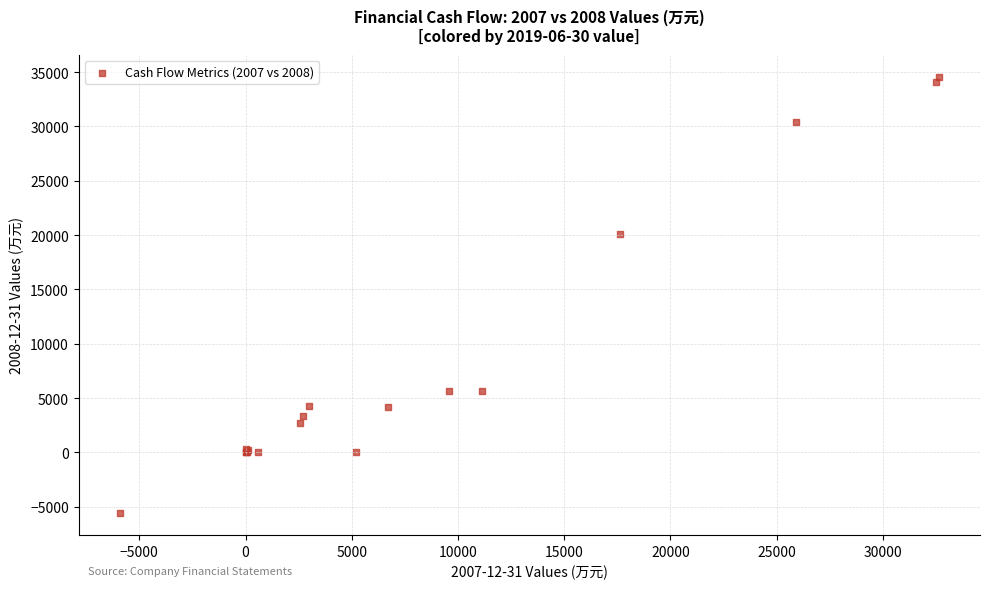

What Y value in the scatter plot is closest to 14492?

20093